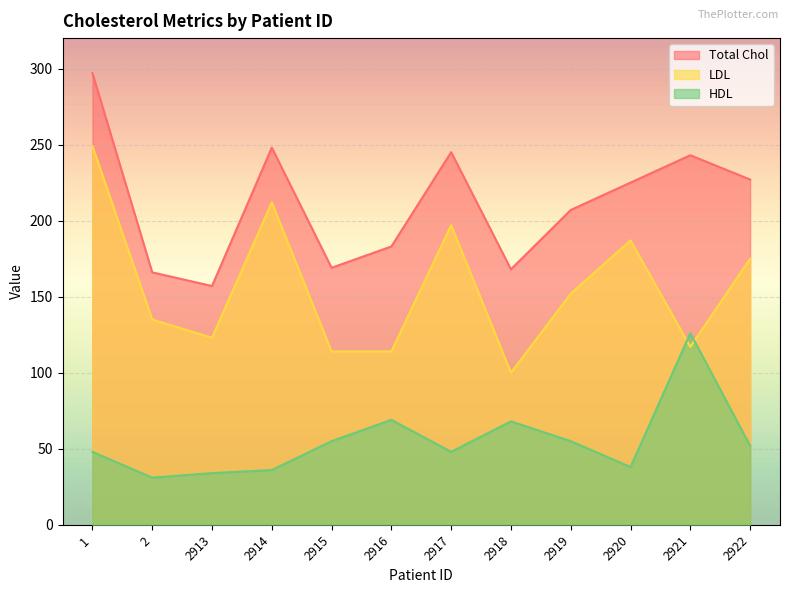

What is the value of the HDL point at the 8th from the left?

68